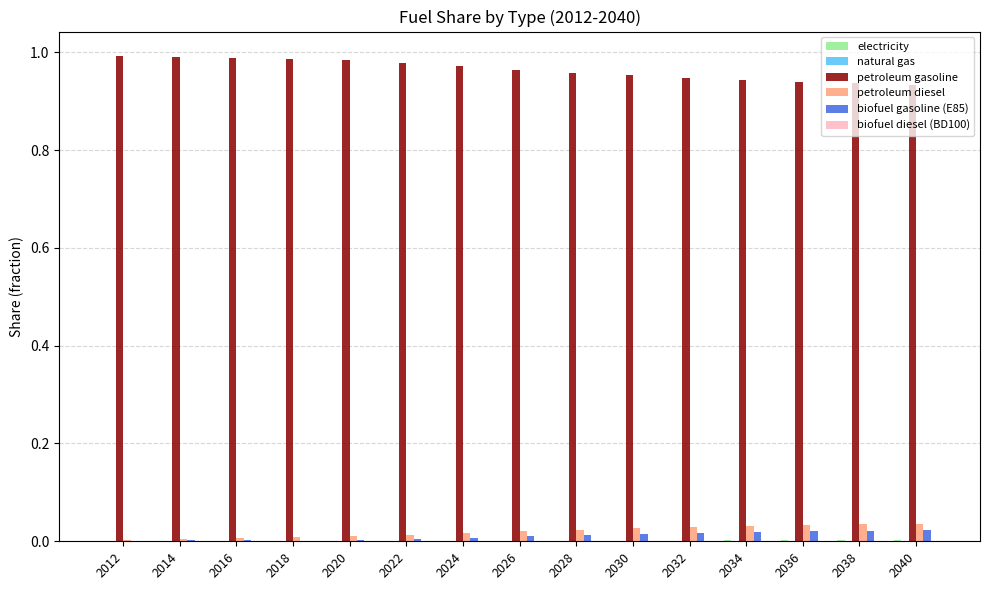

Which series has the largest total across all categories?

petroleum gasoline